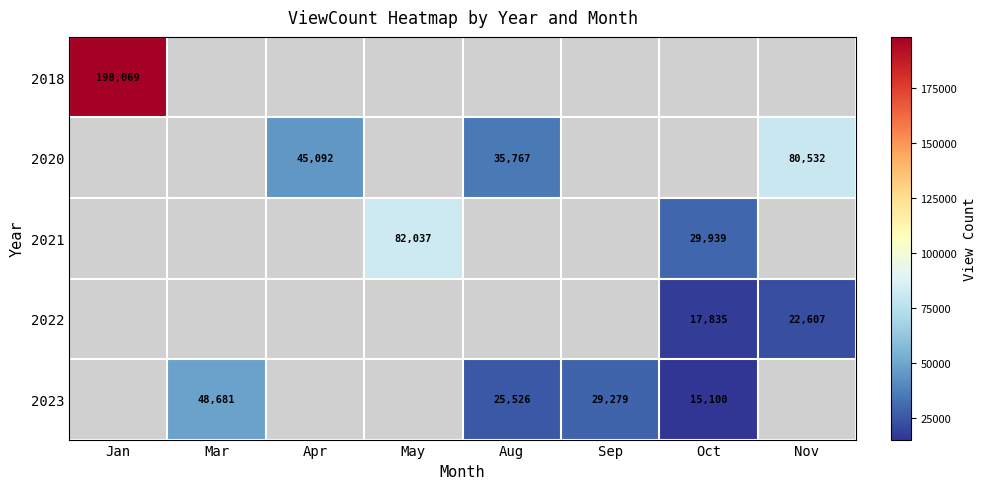

True or false: 2022 has a value of 7292 at Nov.

False